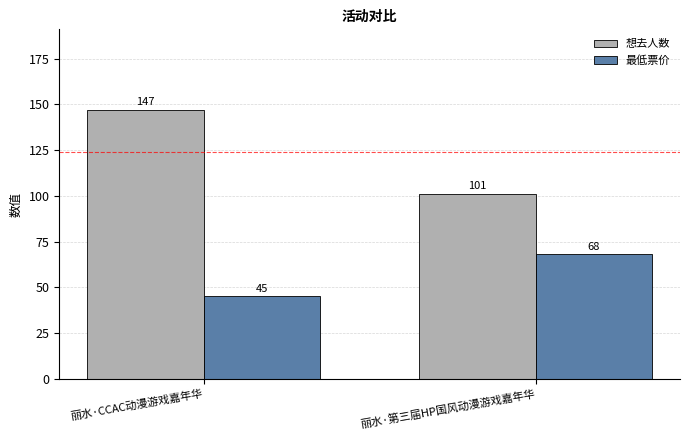

List the labels in order of 想去人数 value, smallest first.

丽水·第三届HP国风动漫游戏嘉年华, 丽水·CCAC动漫游戏嘉年华